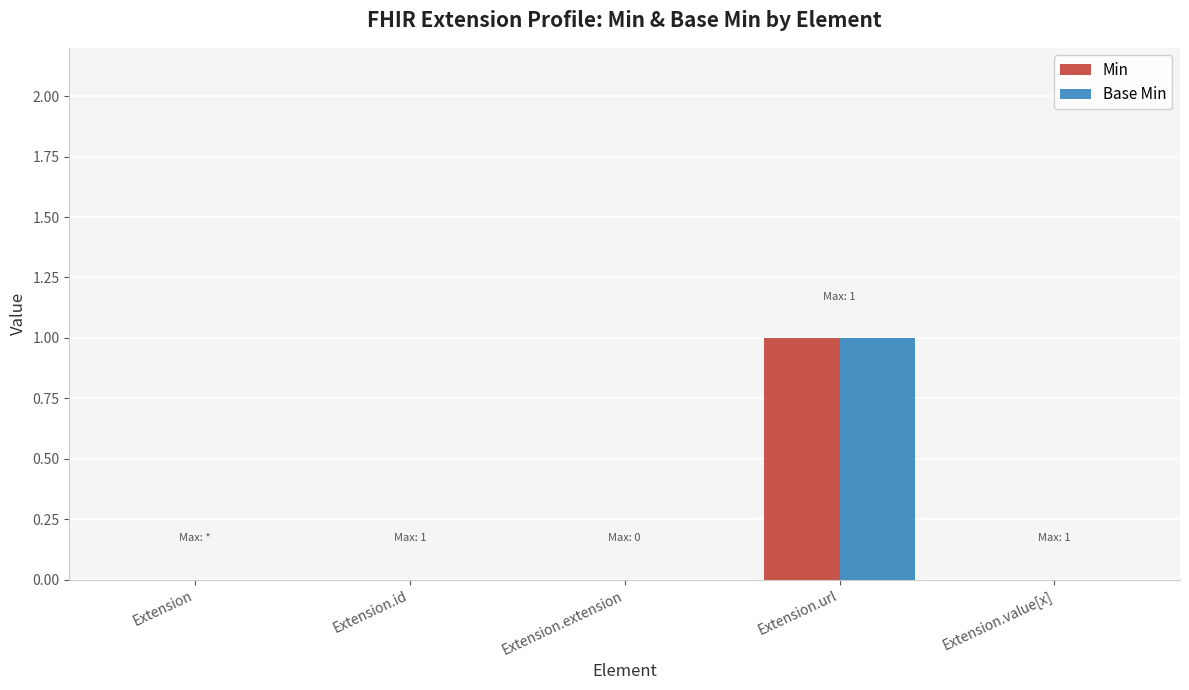

At which category does the chart reach its peak across all series?

Extension.url